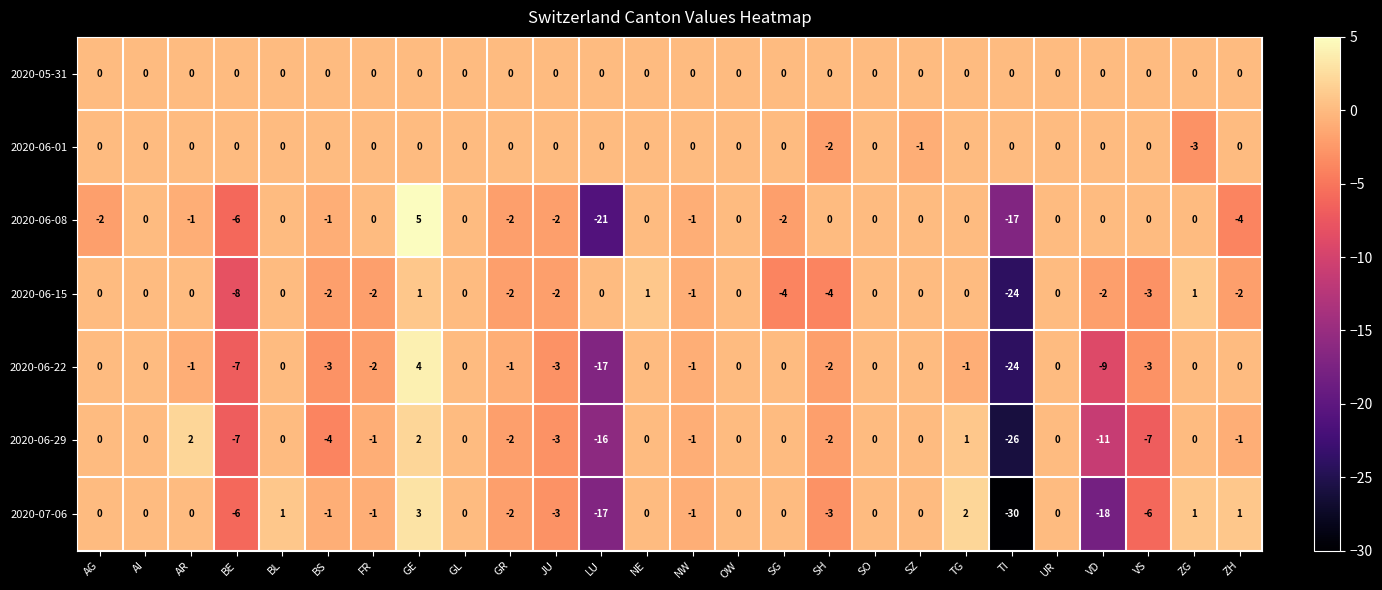

Which series has the largest range (max minus min)?

2020-07-06